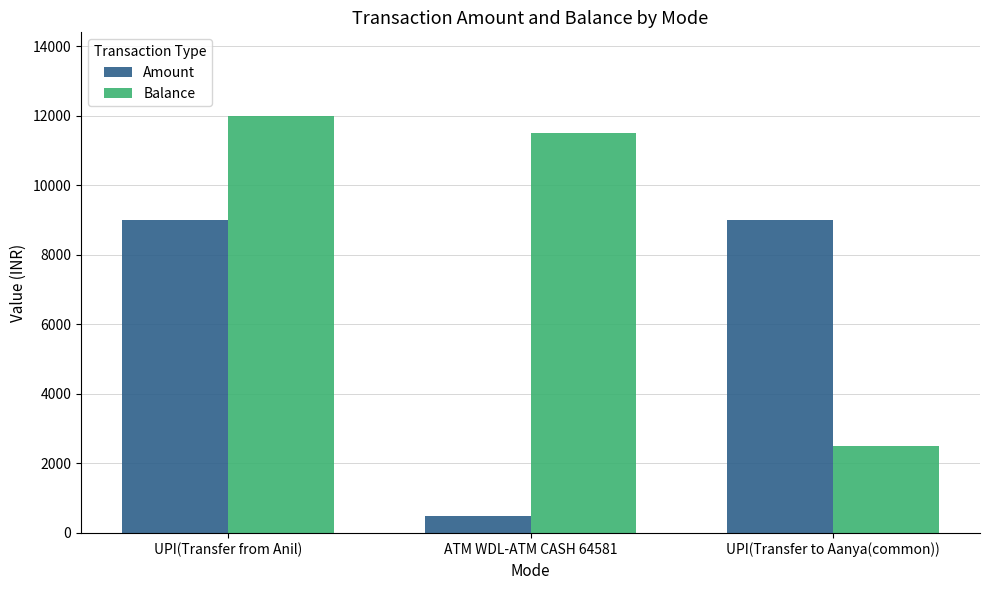

What is the difference between the highest and lowest values at ATM WDL-ATM CASH 64581?

11000